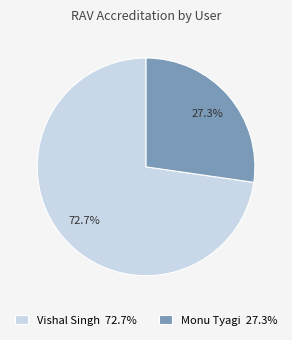

To the nearest percent, what percentage of the pie is Vishal Singh?

73%